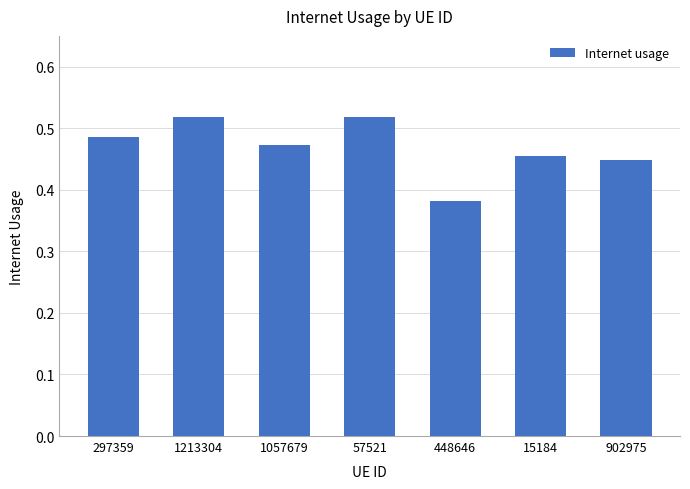

How many bars are there in total?

7